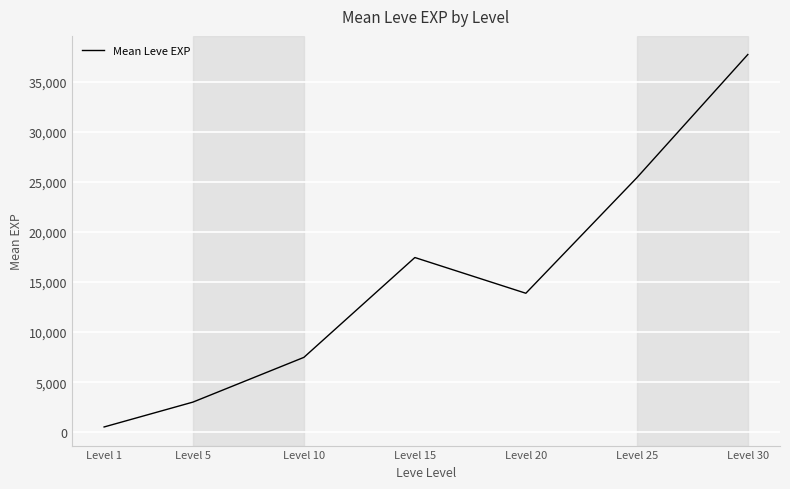

What is the sum of all values?

105457.3